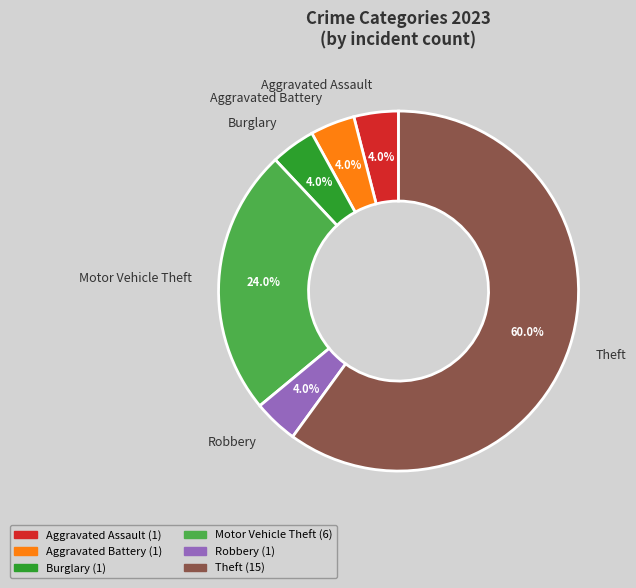

Which has a higher value, Aggravated Assault or Motor Vehicle Theft?

Motor Vehicle Theft